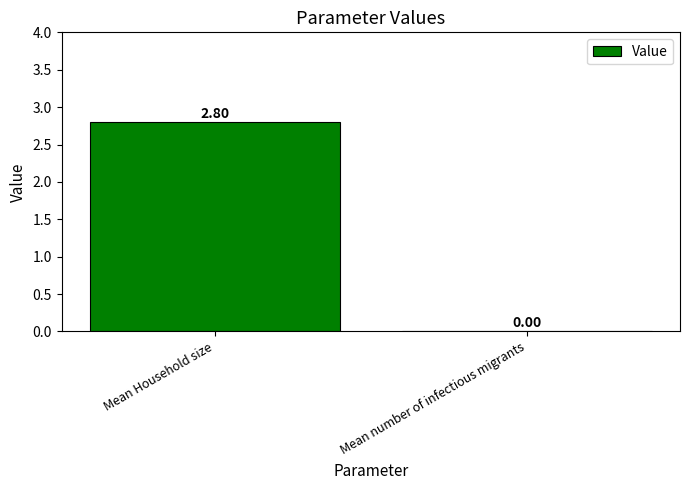

At which label does the data first exceed 2?

Mean Household size